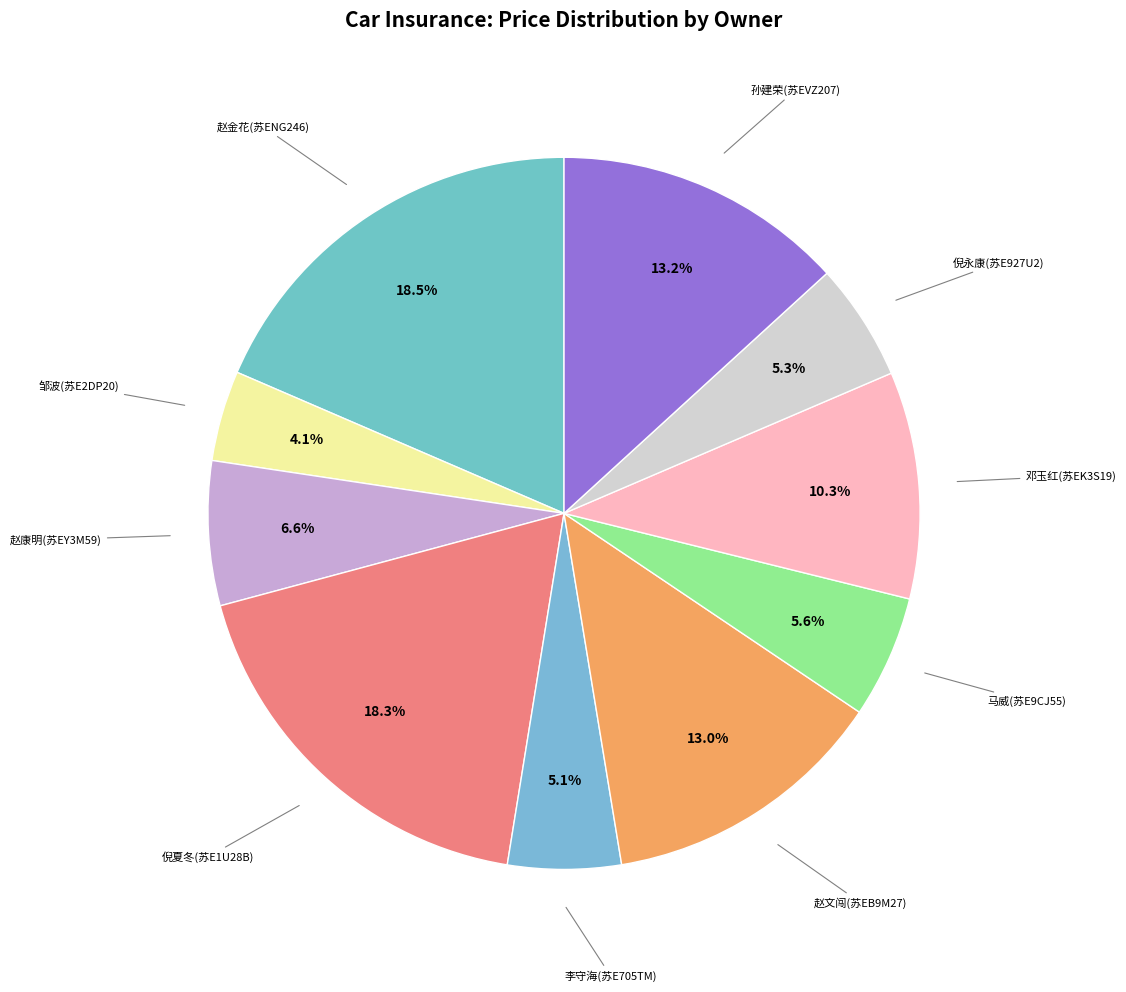

How many segments does this pie chart have?

10